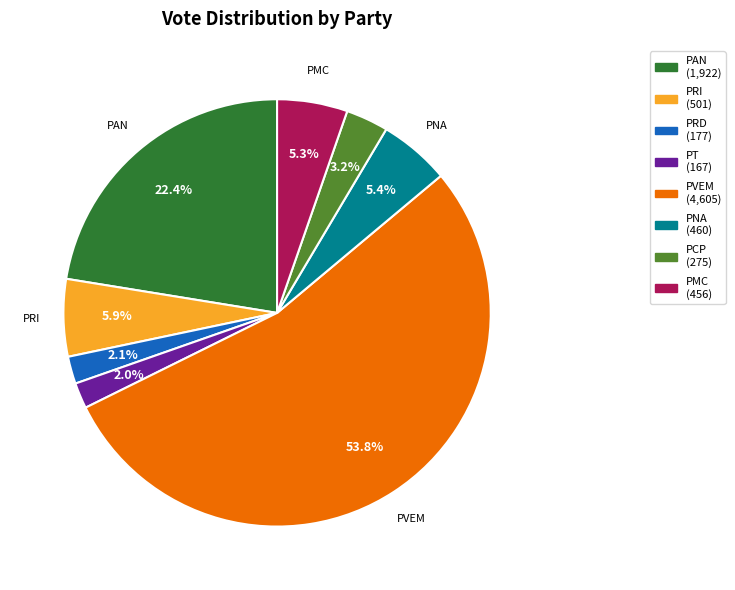

Is there any slice that represents more than half of the pie?

Yes